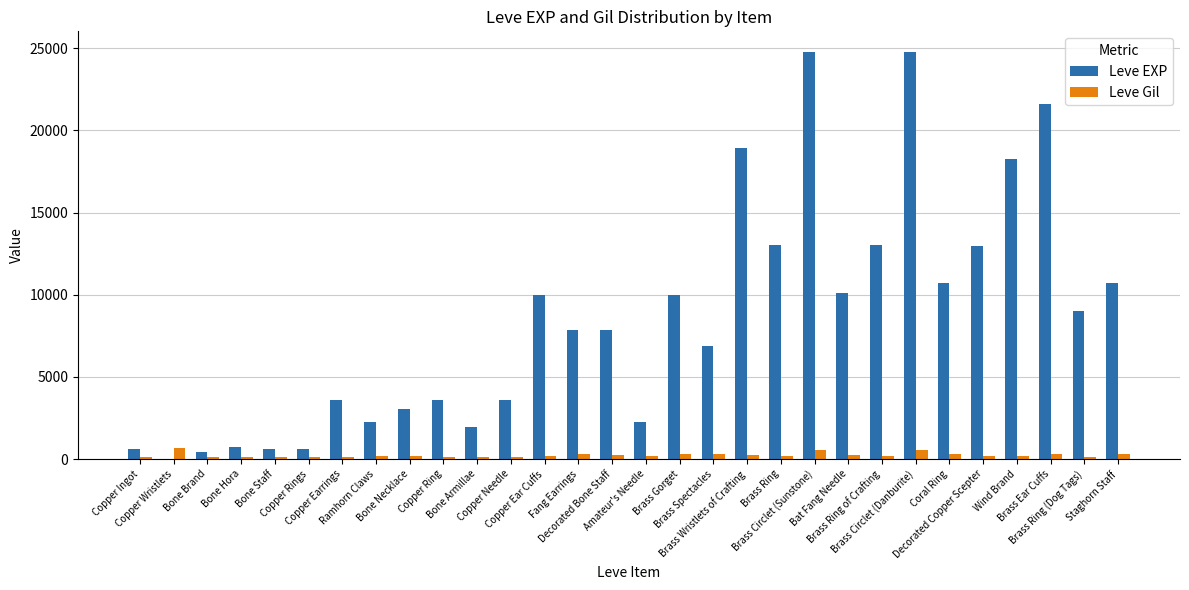

What is the sum of all Leve EXP values?

253891